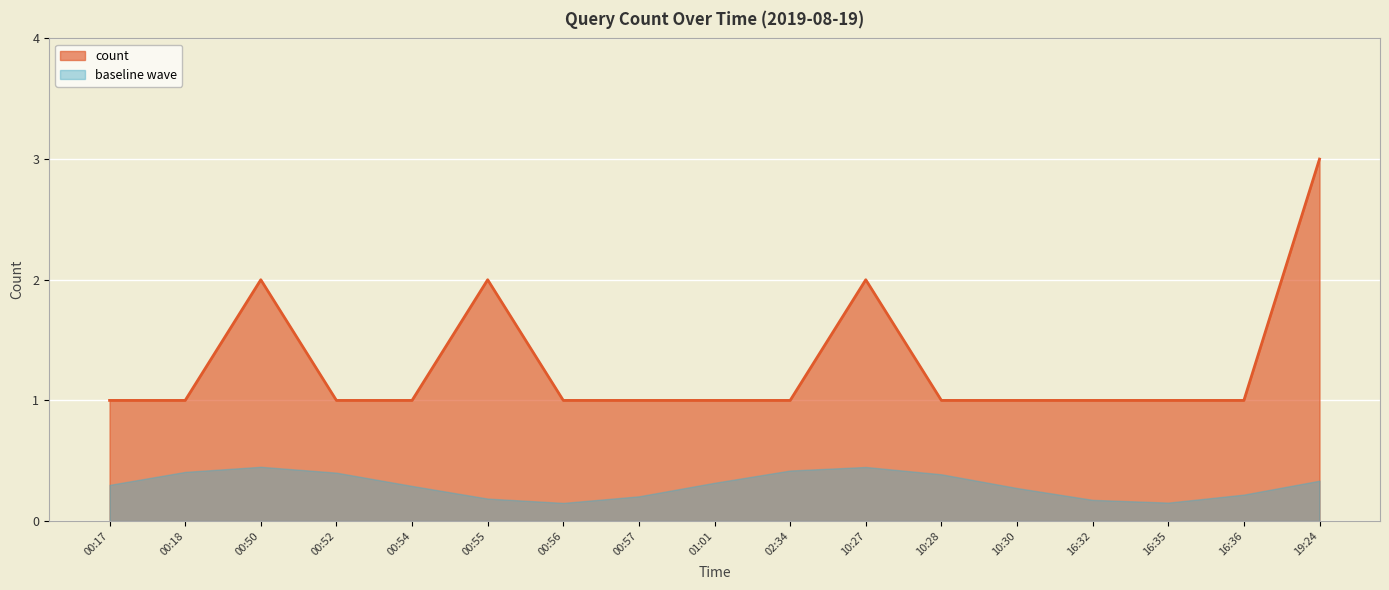

What is the sum of the values at 02:34 and 16:35?

2